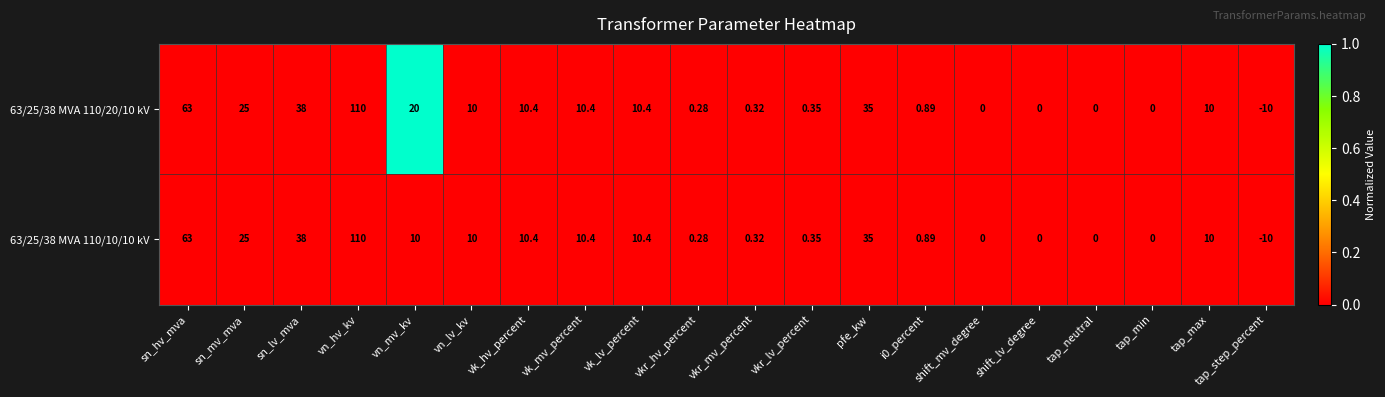

How many categories are shown in the chart?

20